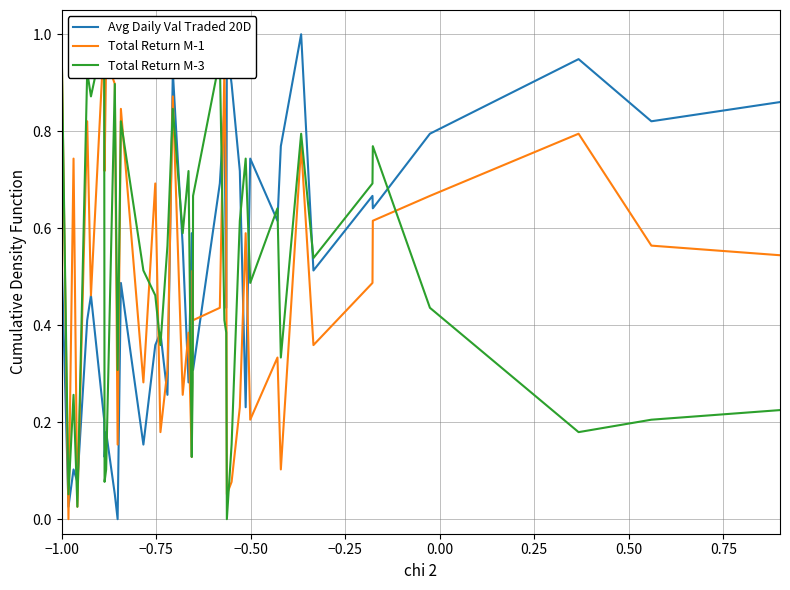

Is it true that Avg Daily Val Traded 20D equals 0.2 at 14?

False